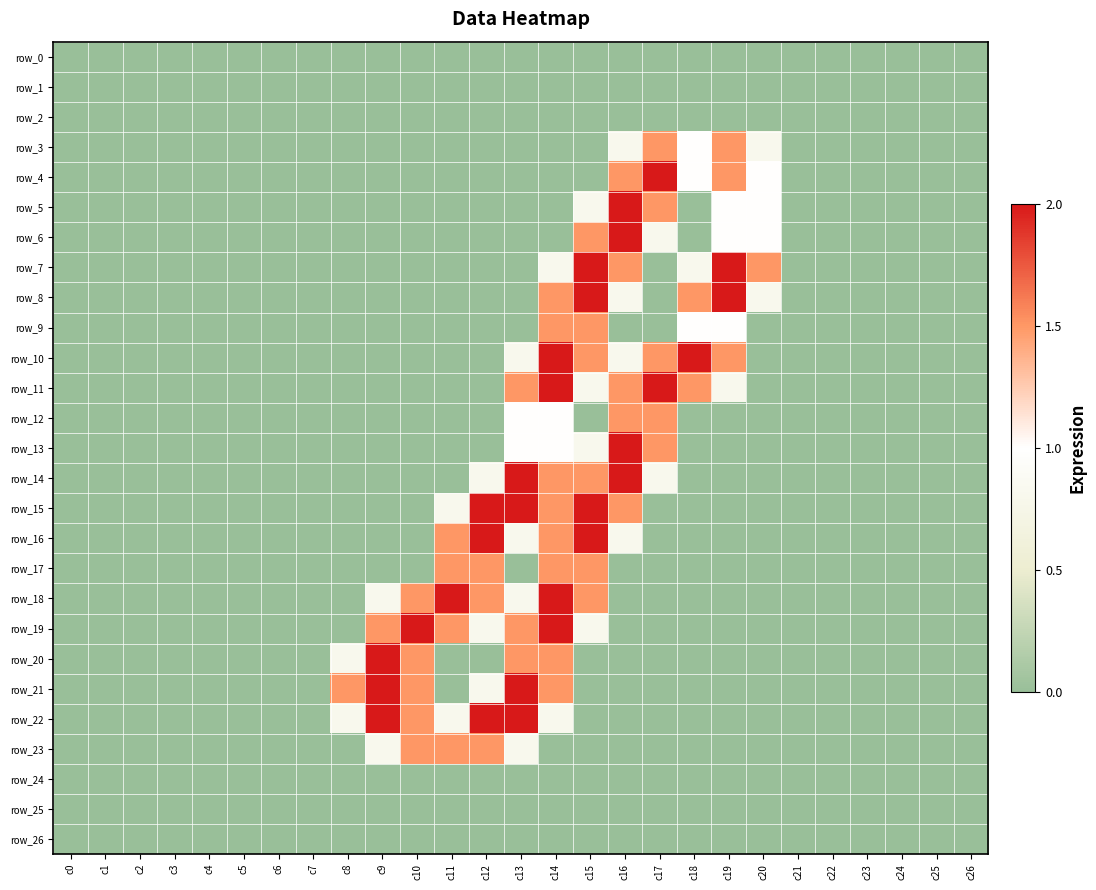

Reading right to left, list all the values displayed in this chart.

row_0: c26=0.0	c25=0.0	c24=0.0	c23=0.0	c22=0.0	c21=0.0	c20=0.0	c19=0.0	c18=0.0	c17=0.0	c16=0.0	c15=0.0	c14=0.0	c13=0.0	c12=0.0	c11=0.0	c10=0.0	c9=0.0	c8=0.0	c7=0.0	c6=0.0	c5=0.0	c4=0.0	c3=0.0	c2=0.0	c1=0.0	c0=0.0
row_1: c26=0.0	c25=0.0	c24=0.0	c23=0.0	c22=0.0	c21=0.0	c20=0.0	c19=0.0	c18=0.0	c17=0.0	c16=0.0	c15=0.0	c14=0.0	c13=0.0	c12=0.0	c11=0.0	c10=0.0	c9=0.0	c8=0.0	c7=0.0	c6=0.0	c5=0.0	c4=0.0	c3=0.0	c2=0.0	c1=0.0	c0=0.0
row_2: c26=0.0	c25=0.0	c24=0.0	c23=0.0	c22=0.0	c21=0.0	c20=0.0	c19=0.0	c18=0.0	c17=0.0	c16=0.0	c15=0.0	c14=0.0	c13=0.0	c12=0.0	c11=0.0	c10=0.0	c9=0.0	c8=0.0	c7=0.0	c6=0.0	c5=0.0	c4=0.0	c3=0.0	c2=0.0	c1=0.0	c0=0.0
row_3: c26=0.0	c25=0.0	c24=0.0	c23=0.0	c22=0.0	c21=0.0	c20=0.8	c19=1.5	c18=1.0	c17=1.5	c16=0.8	c15=0.0	c14=0.0	c13=0.0	c12=0.0	c11=0.0	c10=0.0	c9=0.0	c8=0.0	c7=0.0	c6=0.0	c5=0.0	c4=0.0	c3=0.0	c2=0.0	c1=0.0	c0=0.0
row_4: c26=0.0	c25=0.0	c24=0.0	c23=0.0	c22=0.0	c21=0.0	c20=1.0	c19=1.5	c18=1.0	c17=2.0	c16=1.5	c15=0.0	c14=0.0	c13=0.0	c12=0.0	c11=0.0	c10=0.0	c9=0.0	c8=0.0	c7=0.0	c6=0.0	c5=0.0	c4=0.0	c3=0.0	c2=0.0	c1=0.0	c0=0.0
row_5: c26=0.0	c25=0.0	c24=0.0	c23=0.0	c22=0.0	c21=0.0	c20=1.0	c19=1.0	c18=0.0	c17=1.5	c16=2.0	c15=0.8	c14=0.0	c13=0.0	c12=0.0	c11=0.0	c10=0.0	c9=0.0	c8=0.0	c7=0.0	c6=0.0	c5=0.0	c4=0.0	c3=0.0	c2=0.0	c1=0.0	c0=0.0
row_6: c26=0.0	c25=0.0	c24=0.0	c23=0.0	c22=0.0	c21=0.0	c20=1.0	c19=1.0	c18=0.0	c17=0.8	c16=2.0	c15=1.5	c14=0.0	c13=0.0	c12=0.0	c11=0.0	c10=0.0	c9=0.0	c8=0.0	c7=0.0	c6=0.0	c5=0.0	c4=0.0	c3=0.0	c2=0.0	c1=0.0	c0=0.0
row_7: c26=0.0	c25=0.0	c24=0.0	c23=0.0	c22=0.0	c21=0.0	c20=1.5	c19=2.0	c18=0.8	c17=0.0	c16=1.5	c15=2.0	c14=0.8	c13=0.0	c12=0.0	c11=0.0	c10=0.0	c9=0.0	c8=0.0	c7=0.0	c6=0.0	c5=0.0	c4=0.0	c3=0.0	c2=0.0	c1=0.0	c0=0.0
row_8: c26=0.0	c25=0.0	c24=0.0	c23=0.0	c22=0.0	c21=0.0	c20=0.8	c19=2.0	c18=1.5	c17=0.0	c16=0.8	c15=2.0	c14=1.5	c13=0.0	c12=0.0	c11=0.0	c10=0.0	c9=0.0	c8=0.0	c7=0.0	c6=0.0	c5=0.0	c4=0.0	c3=0.0	c2=0.0	c1=0.0	c0=0.0
row_9: c26=0.0	c25=0.0	c24=0.0	c23=0.0	c22=0.0	c21=0.0	c20=0.0	c19=1.0	c18=1.0	c17=0.0	c16=0.0	c15=1.5	c14=1.5	c13=0.0	c12=0.0	c11=0.0	c10=0.0	c9=0.0	c8=0.0	c7=0.0	c6=0.0	c5=0.0	c4=0.0	c3=0.0	c2=0.0	c1=0.0	c0=0.0
row_10: c26=0.0	c25=0.0	c24=0.0	c23=0.0	c22=0.0	c21=0.0	c20=0.0	c19=1.5	c18=2.0	c17=1.5	c16=0.8	c15=1.5	c14=2.0	c13=0.8	c12=0.0	c11=0.0	c10=0.0	c9=0.0	c8=0.0	c7=0.0	c6=0.0	c5=0.0	c4=0.0	c3=0.0	c2=0.0	c1=0.0	c0=0.0
row_11: c26=0.0	c25=0.0	c24=0.0	c23=0.0	c22=0.0	c21=0.0	c20=0.0	c19=0.8	c18=1.5	c17=2.0	c16=1.5	c15=0.8	c14=2.0	c13=1.5	c12=0.0	c11=0.0	c10=0.0	c9=0.0	c8=0.0	c7=0.0	c6=0.0	c5=0.0	c4=0.0	c3=0.0	c2=0.0	c1=0.0	c0=0.0
row_12: c26=0.0	c25=0.0	c24=0.0	c23=0.0	c22=0.0	c21=0.0	c20=0.0	c19=0.0	c18=0.0	c17=1.5	c16=1.5	c15=0.0	c14=1.0	c13=1.0	c12=0.0	c11=0.0	c10=0.0	c9=0.0	c8=0.0	c7=0.0	c6=0.0	c5=0.0	c4=0.0	c3=0.0	c2=0.0	c1=0.0	c0=0.0
row_13: c26=0.0	c25=0.0	c24=0.0	c23=0.0	c22=0.0	c21=0.0	c20=0.0	c19=0.0	c18=0.0	c17=1.5	c16=2.0	c15=0.8	c14=1.0	c13=1.0	c12=0.0	c11=0.0	c10=0.0	c9=0.0	c8=0.0	c7=0.0	c6=0.0	c5=0.0	c4=0.0	c3=0.0	c2=0.0	c1=0.0	c0=0.0
row_14: c26=0.0	c25=0.0	c24=0.0	c23=0.0	c22=0.0	c21=0.0	c20=0.0	c19=0.0	c18=0.0	c17=0.8	c16=2.0	c15=1.5	c14=1.5	c13=2.0	c12=0.8	c11=0.0	c10=0.0	c9=0.0	c8=0.0	c7=0.0	c6=0.0	c5=0.0	c4=0.0	c3=0.0	c2=0.0	c1=0.0	c0=0.0
row_15: c26=0.0	c25=0.0	c24=0.0	c23=0.0	c22=0.0	c21=0.0	c20=0.0	c19=0.0	c18=0.0	c17=0.0	c16=1.5	c15=2.0	c14=1.5	c13=2.0	c12=2.0	c11=0.8	c10=0.0	c9=0.0	c8=0.0	c7=0.0	c6=0.0	c5=0.0	c4=0.0	c3=0.0	c2=0.0	c1=0.0	c0=0.0
row_16: c26=0.0	c25=0.0	c24=0.0	c23=0.0	c22=0.0	c21=0.0	c20=0.0	c19=0.0	c18=0.0	c17=0.0	c16=0.8	c15=2.0	c14=1.5	c13=0.8	c12=2.0	c11=1.5	c10=0.0	c9=0.0	c8=0.0	c7=0.0	c6=0.0	c5=0.0	c4=0.0	c3=0.0	c2=0.0	c1=0.0	c0=0.0
row_17: c26=0.0	c25=0.0	c24=0.0	c23=0.0	c22=0.0	c21=0.0	c20=0.0	c19=0.0	c18=0.0	c17=0.0	c16=0.0	c15=1.5	c14=1.5	c13=0.0	c12=1.5	c11=1.5	c10=0.0	c9=0.0	c8=0.0	c7=0.0	c6=0.0	c5=0.0	c4=0.0	c3=0.0	c2=0.0	c1=0.0	c0=0.0
row_18: c26=0.0	c25=0.0	c24=0.0	c23=0.0	c22=0.0	c21=0.0	c20=0.0	c19=0.0	c18=0.0	c17=0.0	c16=0.0	c15=1.5	c14=2.0	c13=0.8	c12=1.5	c11=2.0	c10=1.5	c9=0.8	c8=0.0	c7=0.0	c6=0.0	c5=0.0	c4=0.0	c3=0.0	c2=0.0	c1=0.0	c0=0.0
row_19: c26=0.0	c25=0.0	c24=0.0	c23=0.0	c22=0.0	c21=0.0	c20=0.0	c19=0.0	c18=0.0	c17=0.0	c16=0.0	c15=0.8	c14=2.0	c13=1.5	c12=0.8	c11=1.5	c10=2.0	c9=1.5	c8=0.0	c7=0.0	c6=0.0	c5=0.0	c4=0.0	c3=0.0	c2=0.0	c1=0.0	c0=0.0
row_20: c26=0.0	c25=0.0	c24=0.0	c23=0.0	c22=0.0	c21=0.0	c20=0.0	c19=0.0	c18=0.0	c17=0.0	c16=0.0	c15=0.0	c14=1.5	c13=1.5	c12=0.0	c11=0.0	c10=1.5	c9=2.0	c8=0.8	c7=0.0	c6=0.0	c5=0.0	c4=0.0	c3=0.0	c2=0.0	c1=0.0	c0=0.0
row_21: c26=0.0	c25=0.0	c24=0.0	c23=0.0	c22=0.0	c21=0.0	c20=0.0	c19=0.0	c18=0.0	c17=0.0	c16=0.0	c15=0.0	c14=1.5	c13=2.0	c12=0.8	c11=0.0	c10=1.5	c9=2.0	c8=1.5	c7=0.0	c6=0.0	c5=0.0	c4=0.0	c3=0.0	c2=0.0	c1=0.0	c0=0.0
row_22: c26=0.0	c25=0.0	c24=0.0	c23=0.0	c22=0.0	c21=0.0	c20=0.0	c19=0.0	c18=0.0	c17=0.0	c16=0.0	c15=0.0	c14=0.8	c13=2.0	c12=2.0	c11=0.8	c10=1.5	c9=2.0	c8=0.8	c7=0.0	c6=0.0	c5=0.0	c4=0.0	c3=0.0	c2=0.0	c1=0.0	c0=0.0
row_23: c26=0.0	c25=0.0	c24=0.0	c23=0.0	c22=0.0	c21=0.0	c20=0.0	c19=0.0	c18=0.0	c17=0.0	c16=0.0	c15=0.0	c14=0.0	c13=0.8	c12=1.5	c11=1.5	c10=1.5	c9=0.8	c8=0.0	c7=0.0	c6=0.0	c5=0.0	c4=0.0	c3=0.0	c2=0.0	c1=0.0	c0=0.0
row_24: c26=0.0	c25=0.0	c24=0.0	c23=0.0	c22=0.0	c21=0.0	c20=0.0	c19=0.0	c18=0.0	c17=0.0	c16=0.0	c15=0.0	c14=0.0	c13=0.0	c12=0.0	c11=0.0	c10=0.0	c9=0.0	c8=0.0	c7=0.0	c6=0.0	c5=0.0	c4=0.0	c3=0.0	c2=0.0	c1=0.0	c0=0.0
row_25: c26=0.0	c25=0.0	c24=0.0	c23=0.0	c22=0.0	c21=0.0	c20=0.0	c19=0.0	c18=0.0	c17=0.0	c16=0.0	c15=0.0	c14=0.0	c13=0.0	c12=0.0	c11=0.0	c10=0.0	c9=0.0	c8=0.0	c7=0.0	c6=0.0	c5=0.0	c4=0.0	c3=0.0	c2=0.0	c1=0.0	c0=0.0
row_26: c26=0.0	c25=0.0	c24=0.0	c23=0.0	c22=0.0	c21=0.0	c20=0.0	c19=0.0	c18=0.0	c17=0.0	c16=0.0	c15=0.0	c14=0.0	c13=0.0	c12=0.0	c11=0.0	c10=0.0	c9=0.0	c8=0.0	c7=0.0	c6=0.0	c5=0.0	c4=0.0	c3=0.0	c2=0.0	c1=0.0	c0=0.0